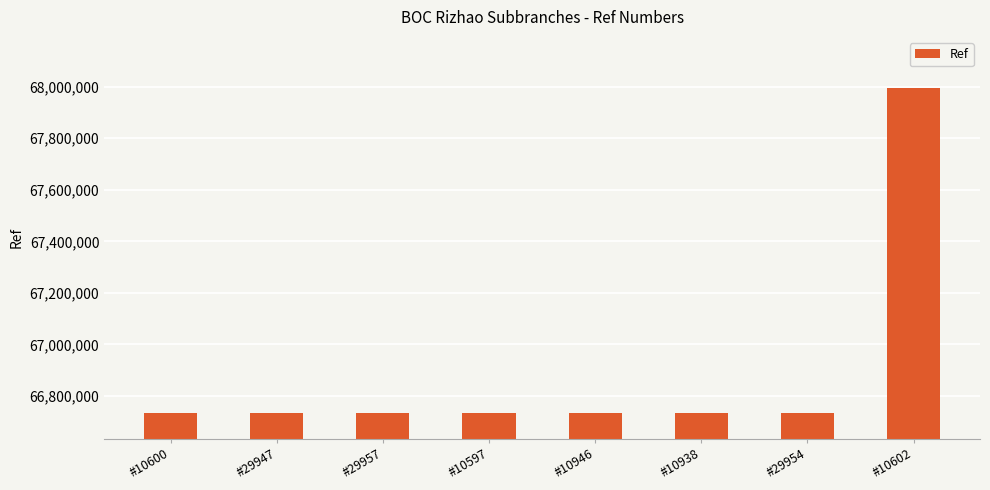

The value at #10602 is 107579988. True or false?

False